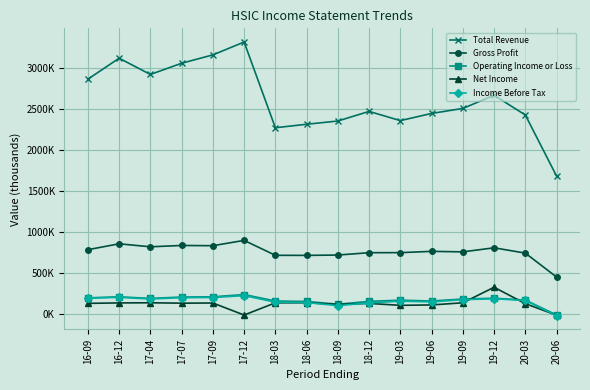

Reading left to right, list all the values displayed in this chart.

Total Revenue: 2865100	3120900	2922900	3059500	3161100	3318100	2273500	2316000	2355600	2472600	2360300	2447800	2508800	2668900	2428900	1684400
Gross Profit: 787600	859500	822900	839200	836100	901000	719200	718300	722400	751000	751700	767400	761200	810600	746100	454300
Operating Income or Loss: 200700	213900	193900	210700	213600	241200	162300	157100	123300	158000	172500	162300	187200	196300	173900	-7400
Net Income: 133700	139200	140700	136100	138000	-8500	140200	141200	121500	133000	109800	114500	140600	329900	130300	-10800
Income Before Tax: 196200	207000	186800	203300	204700	228000	148000	143200	106200	139500	160500	151700	178600	189500	169000	-16200